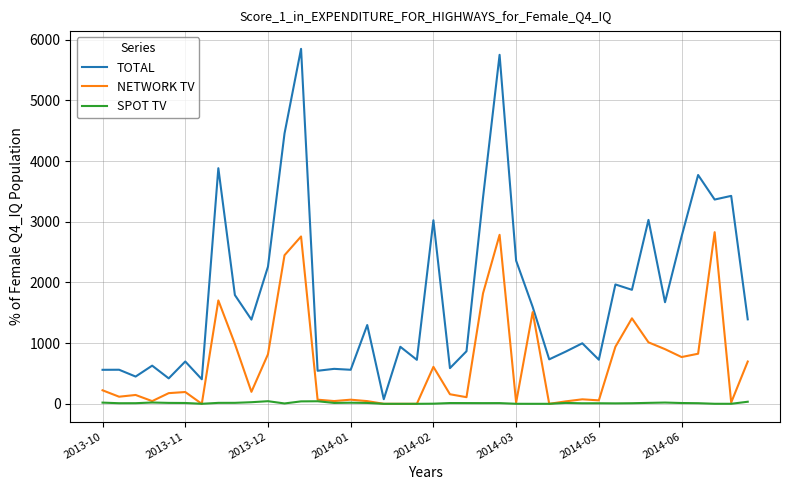

What is the greatest value displayed?

5850.6